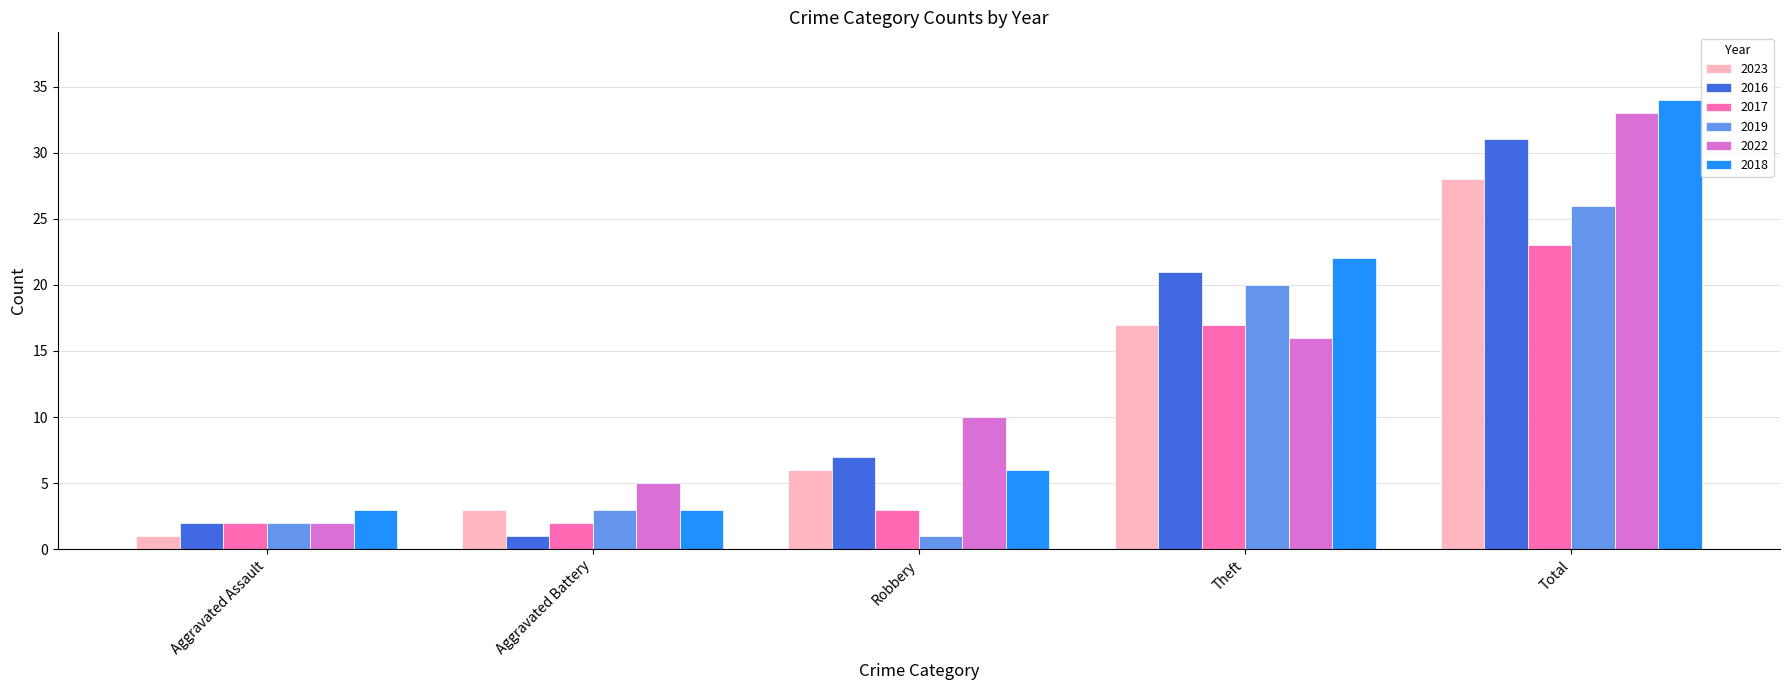

Are the bars grouped side by side (vs. stacked)?

Yes